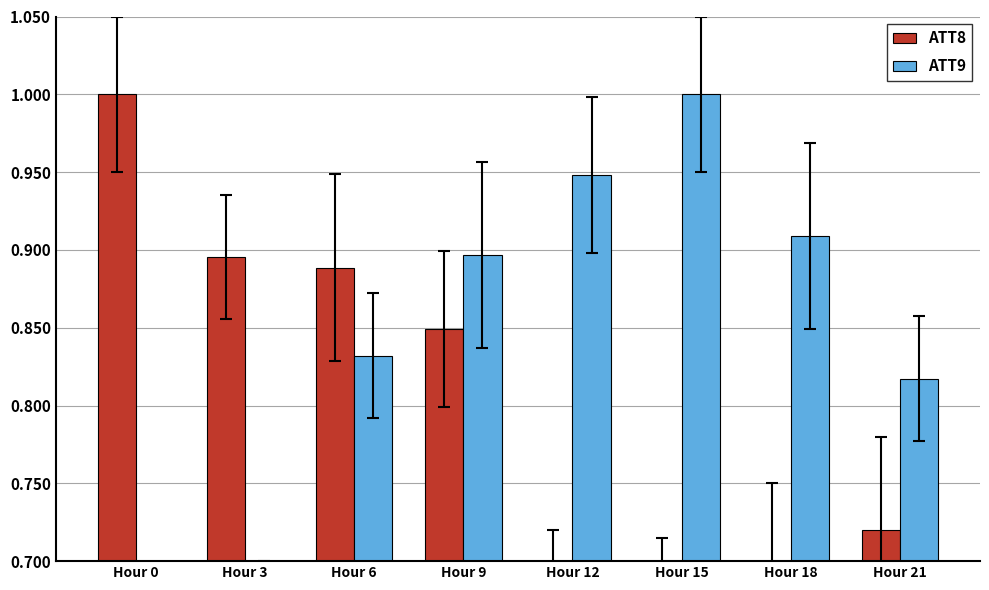

Which category has the highest value in the ATT8 series?

Hour 0